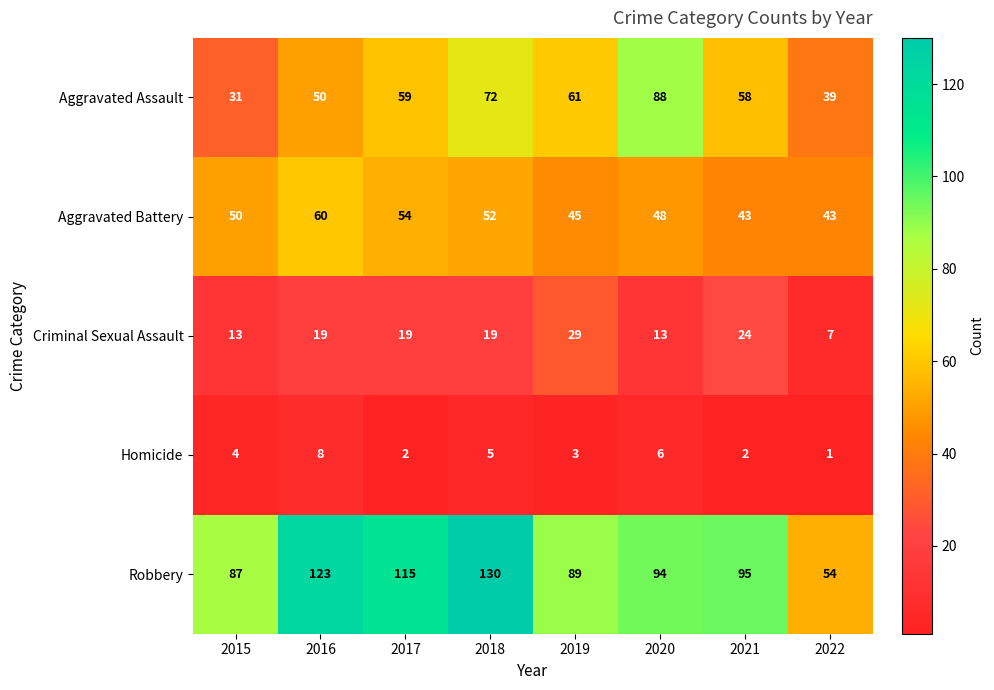

What is the difference between the maximum and minimum values in the Aggravated Battery series?

17